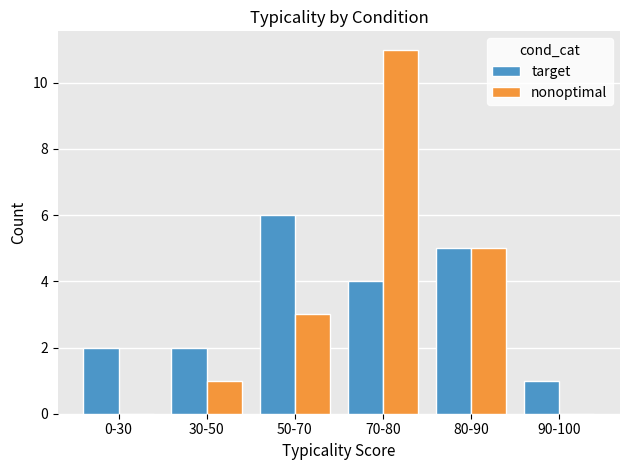

What is the total value across all series at 80-90?

10